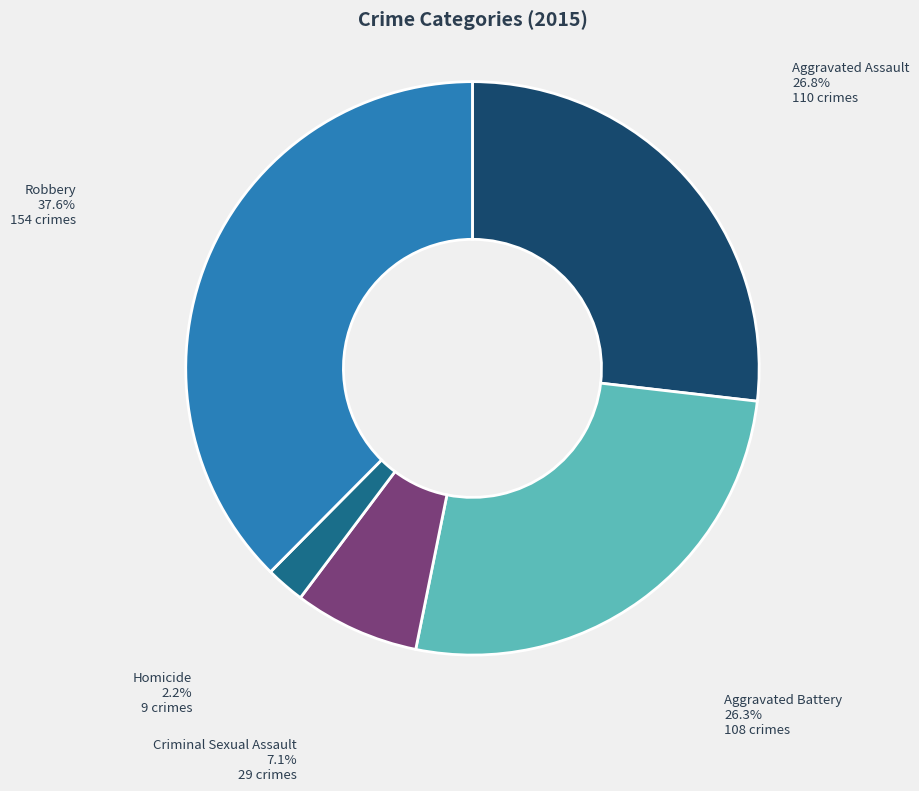

Is there any slice that represents more than half of the pie?

No